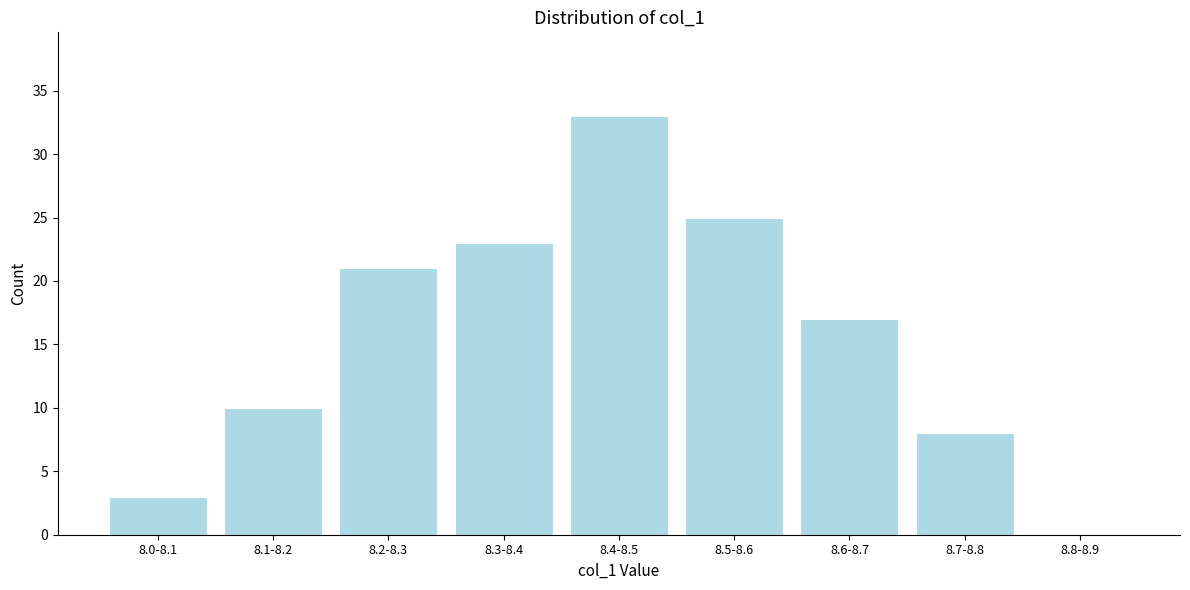

Reading left to right, what are all the values shown in this chart?

8.0-8.1=3	8.1-8.2=10	8.2-8.3=21	8.3-8.4=23	8.4-8.5=33	8.5-8.6=25	8.6-8.7=17	8.7-8.8=8	8.8-8.9=0